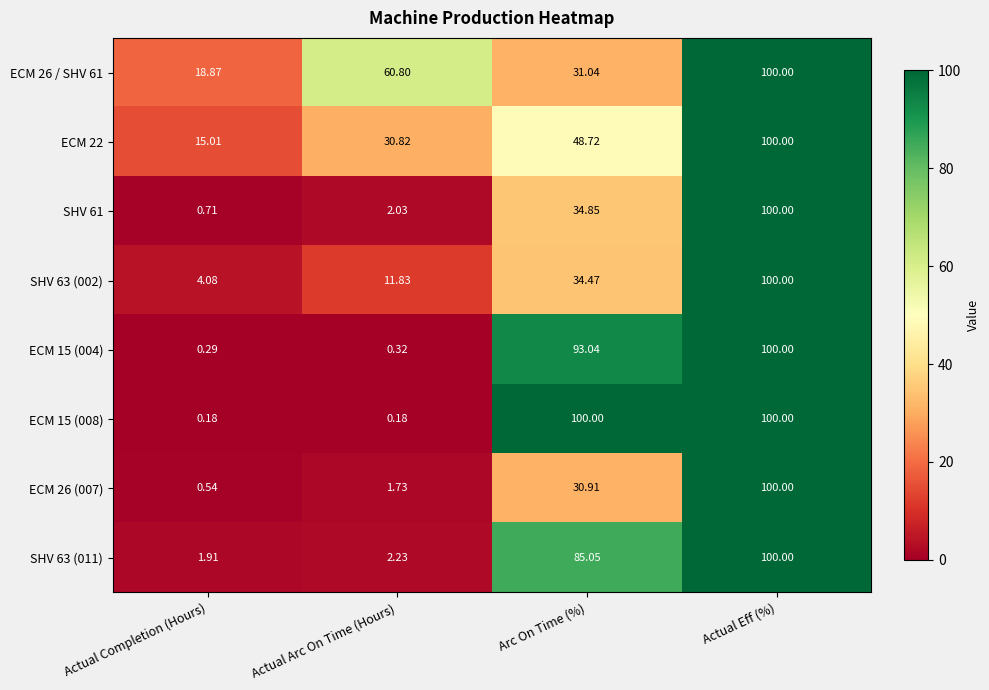

At which label is ECM 15 (004) closest to 50?

Arc On Time (%)